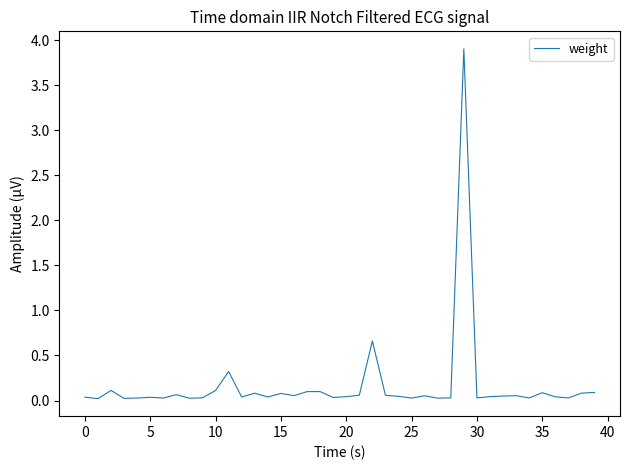

What is the maximum value shown in the chart?

3.9